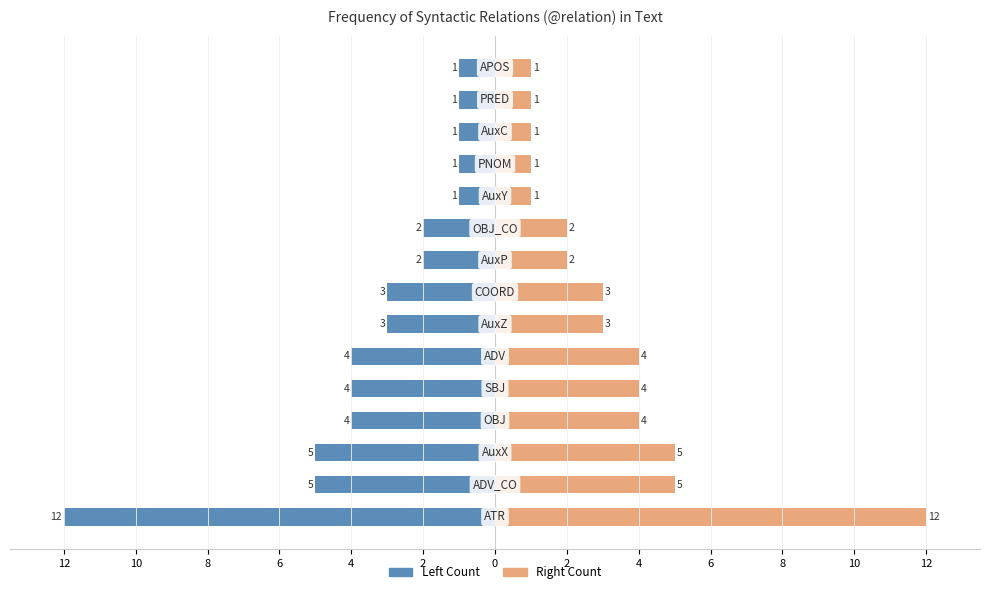

Which series has the largest total across all categories?

Right Count